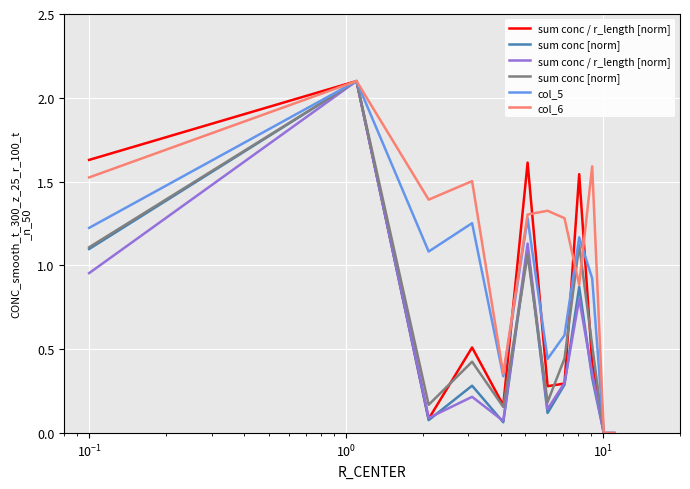

What is the value of the sum conc / r_length [norm] point at the 9th from the left?

0.8